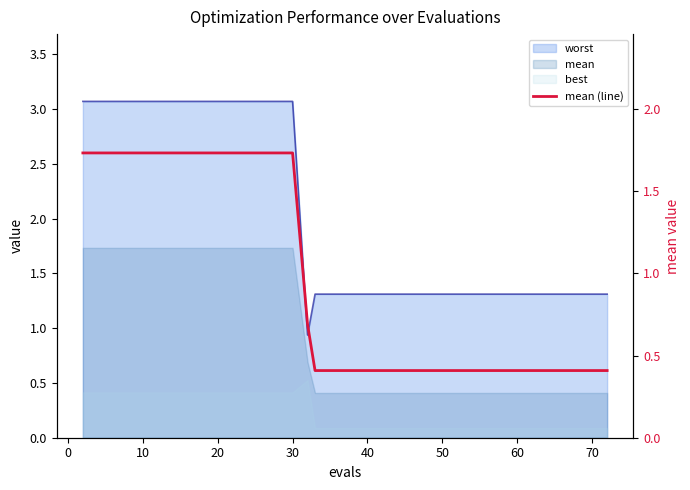

At which category does the chart reach its minimum across all series?

50